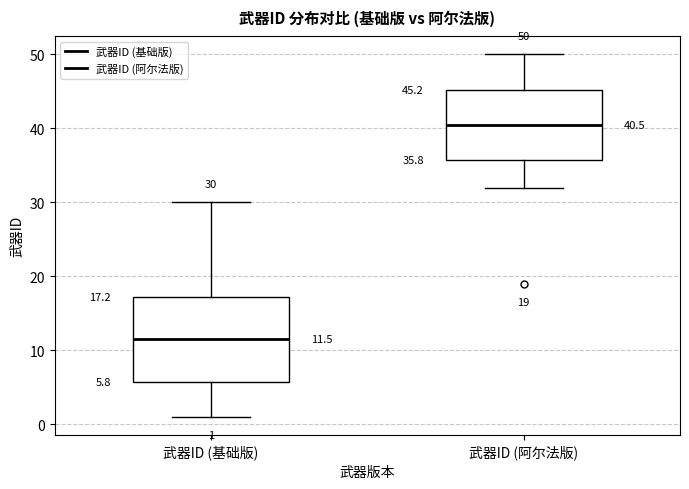

Which box has the lowest median line?

武器ID (基础版)